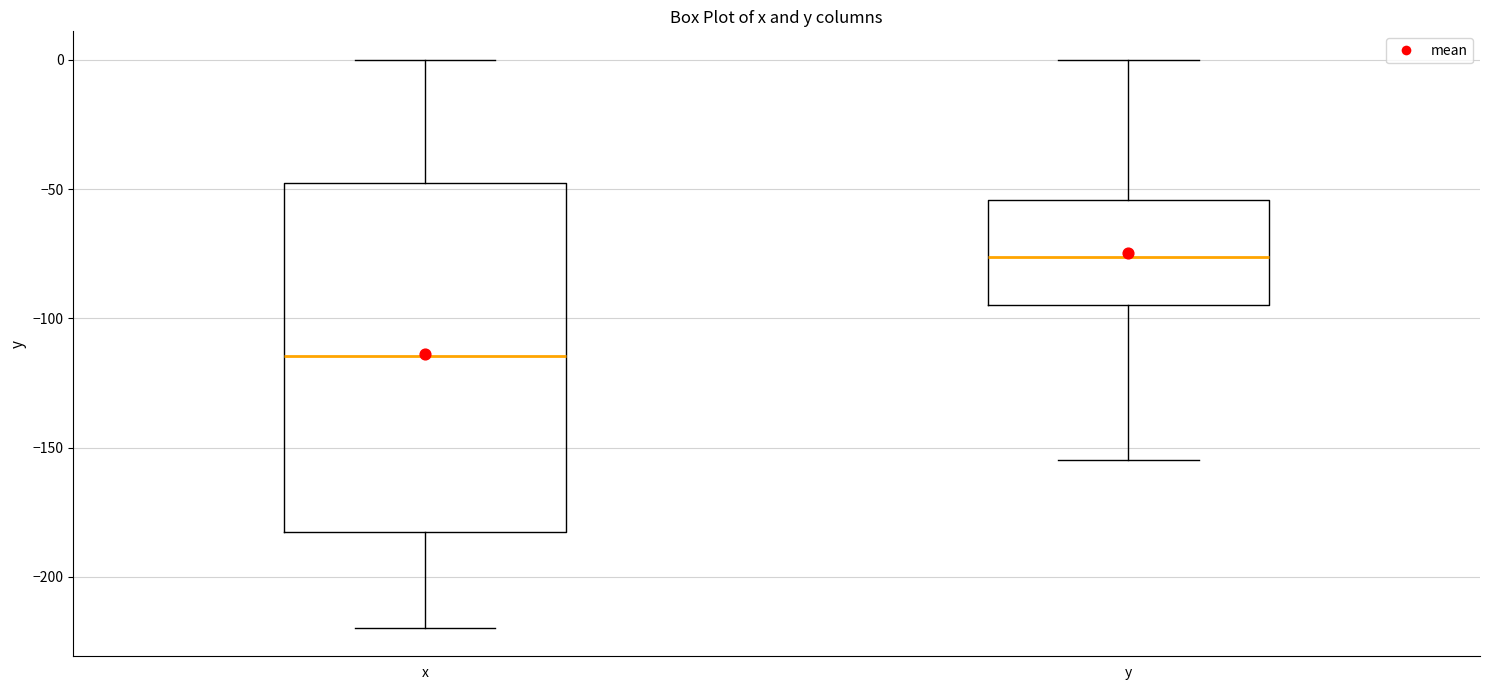

Which box's median line is the highest?

y